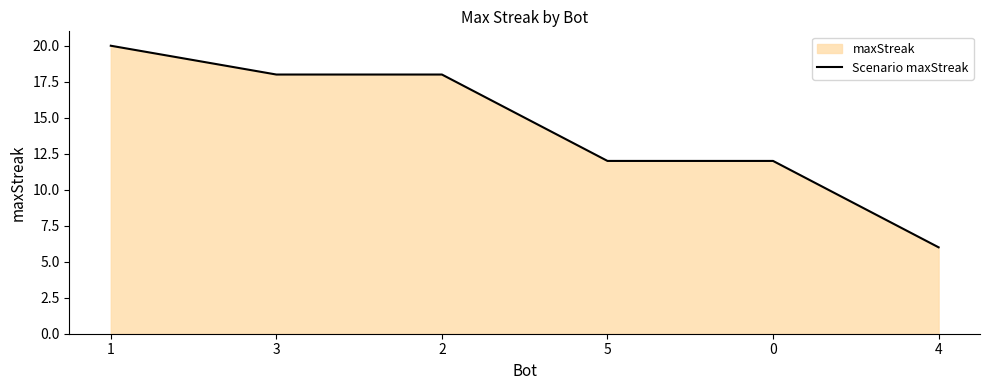

Rank the categories by value from highest to lowest.

1, 3, 2, 5, 0, 4